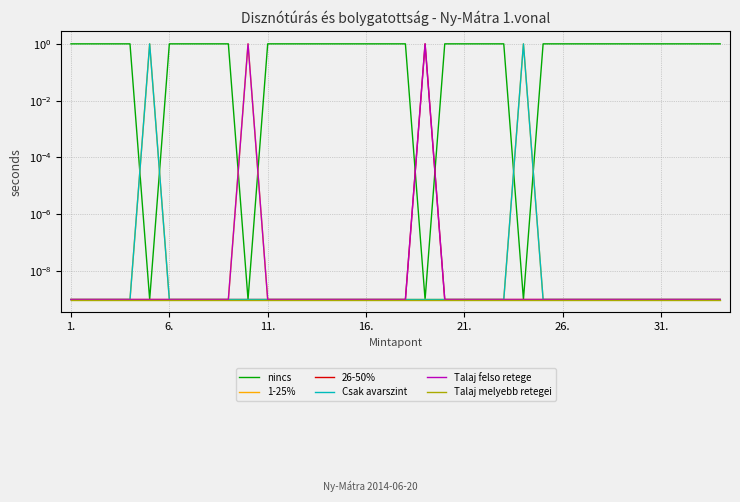

What is the spread (max minus min) of values at 23?

1.0